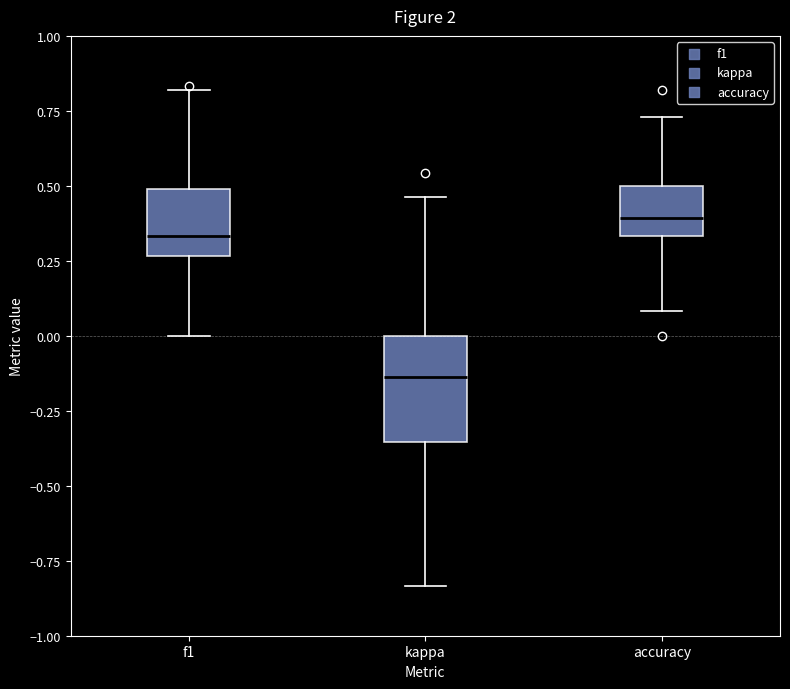

Reading left to right, transcribe this box plot: for each box, give where its median line is, the range the box spans, and where its two whiskers end, as read against the y-axis. The values are not printed on the chart, so give them approximately, as read against the axis.

f1: median 0.35, box 0.25 to 0.50, whiskers 0.00 to 0.80
kappa: median -0.15, box -0.35 to 0.00, whiskers -0.85 to 0.45
accuracy: median 0.40, box 0.35 to 0.50, whiskers 0.10 to 0.75